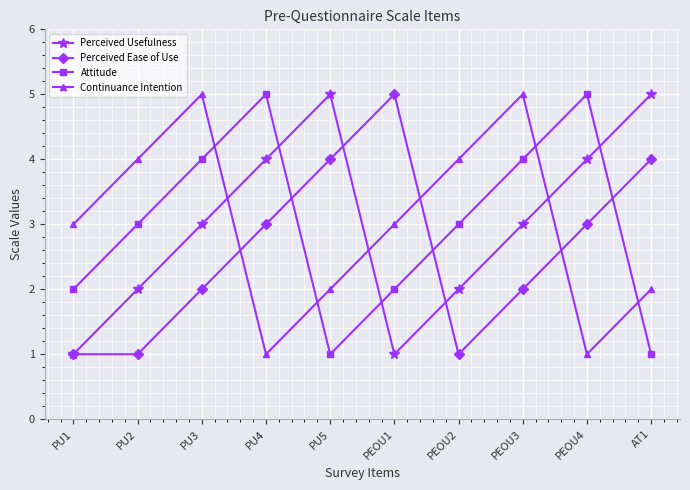

Count the Perceived Ease of Use values in the range 1 to 4.

9